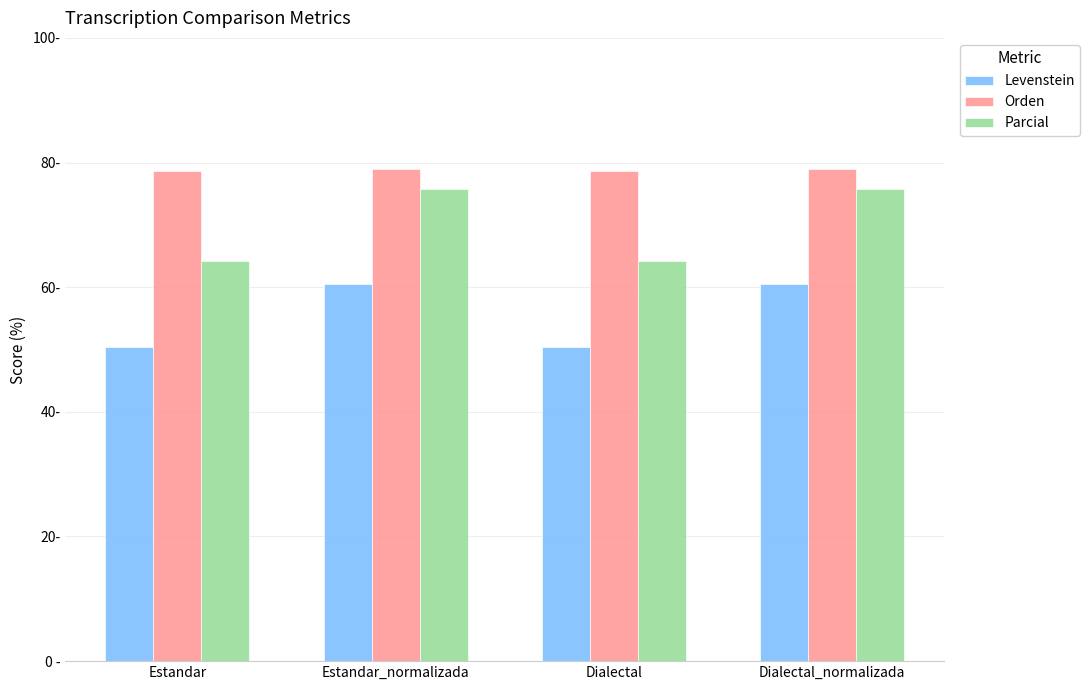

The Parcial series shows 22.1 at Dialectal_normalizada. True or false?

False